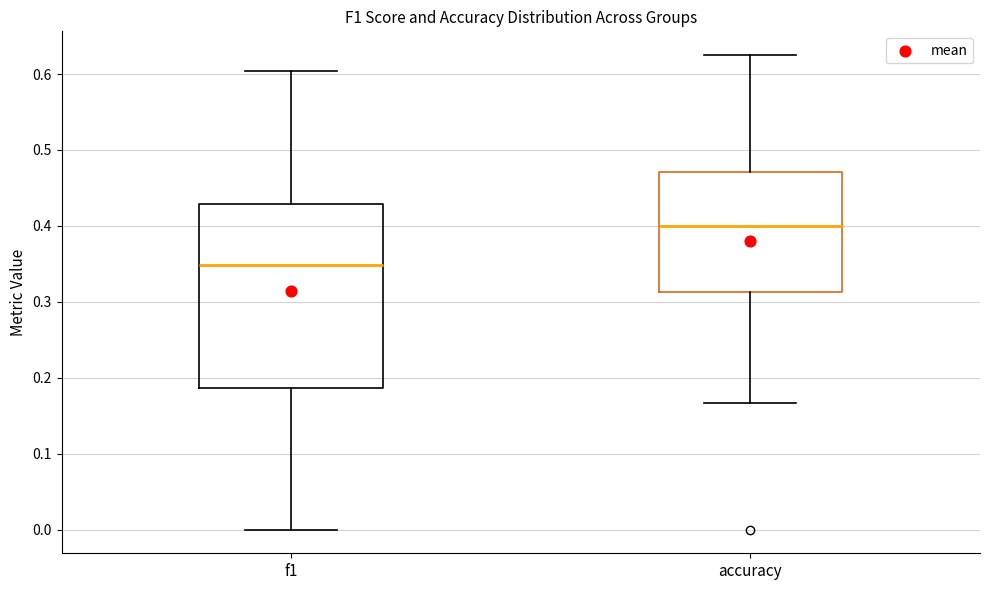

Comparing the boxes themselves (not the whiskers), which one is the tallest?

f1